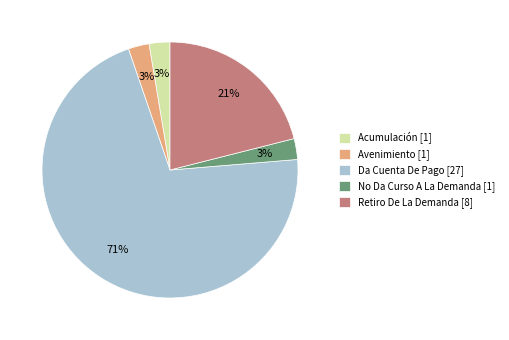

The Retiro De La Demanda [8] slice represents 9% of the pie. True or false?

False